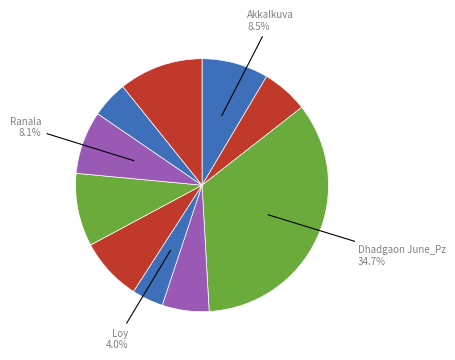

Is there a majority slice in this chart?

No